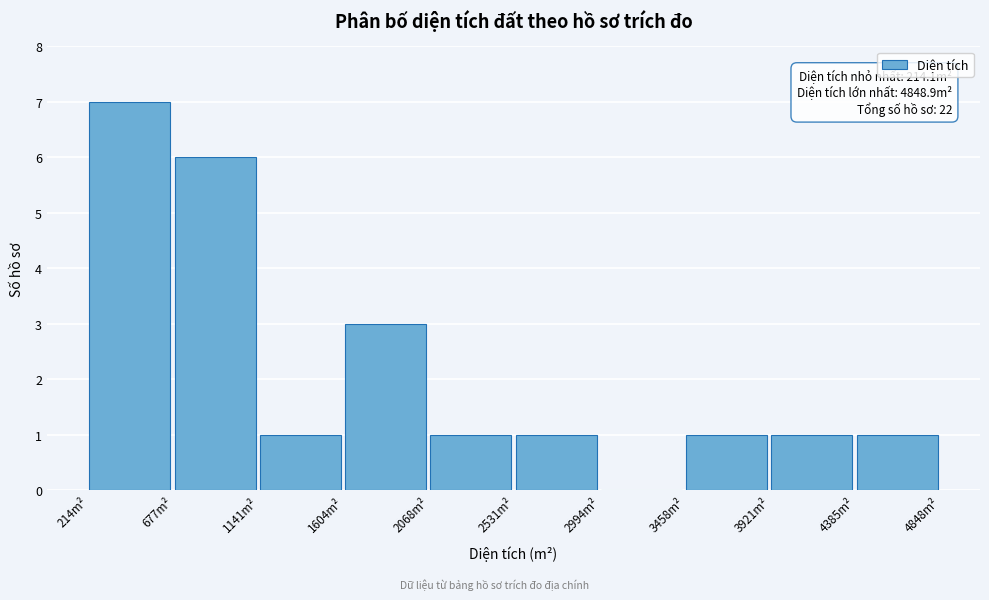

Over which range of the x-axis is the bar tallest?

200 to 700